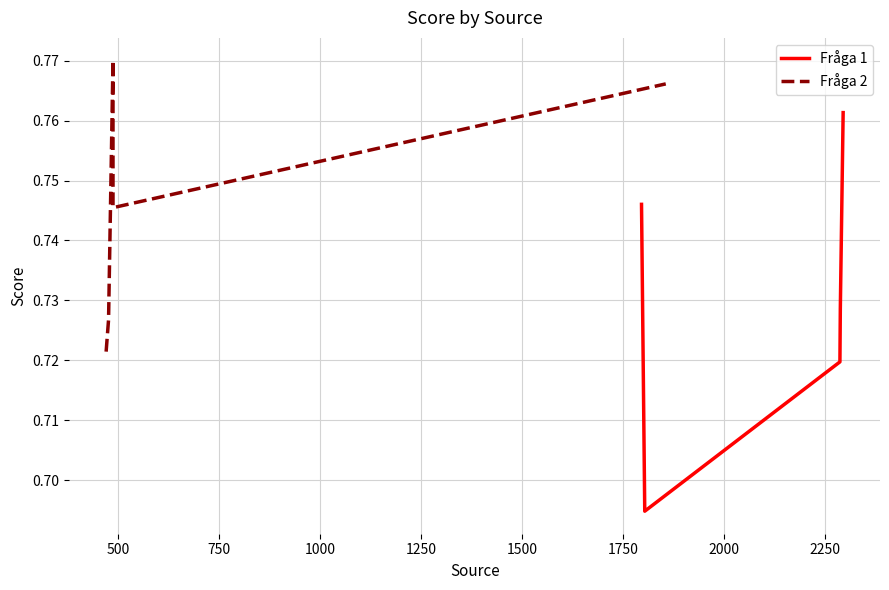

Is this an area chart (filled region under the line)?

No